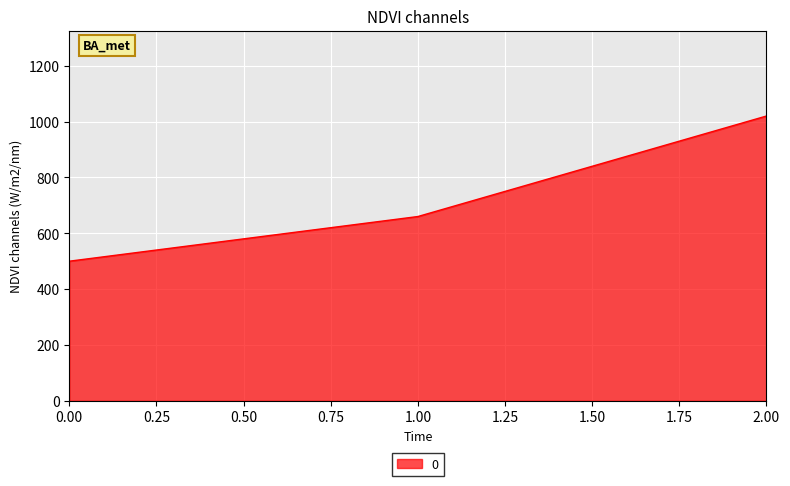

How many lines are shown in the chart?

1